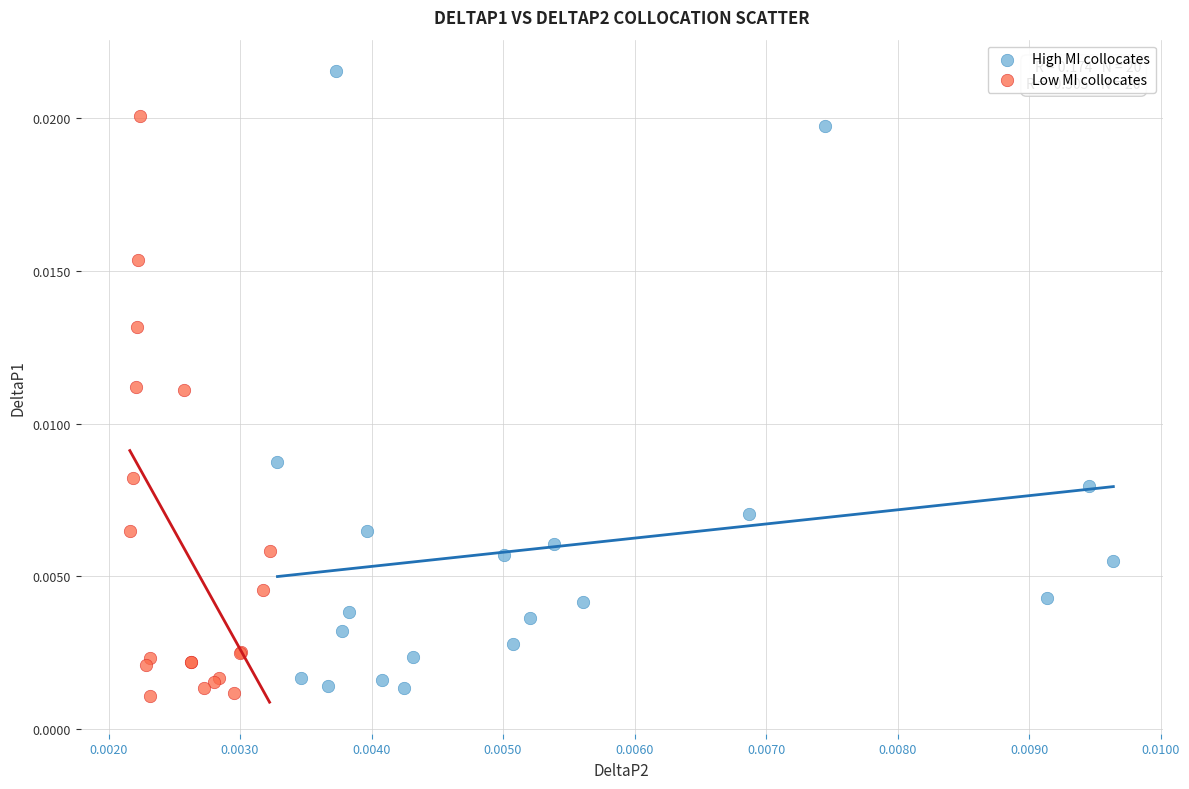

Which series has the widest spread of Y values?

High MI collocates